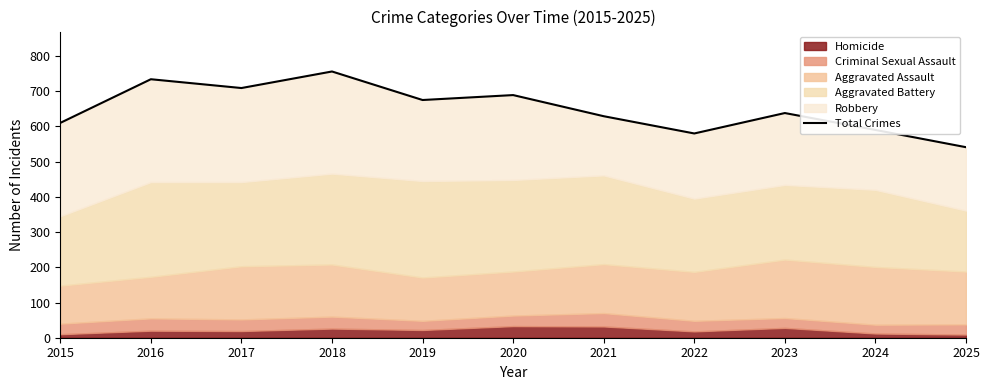

Reading left to right, list all the values displayed in this chart.

610	734	709	756	675	689	629	580	638	590	541